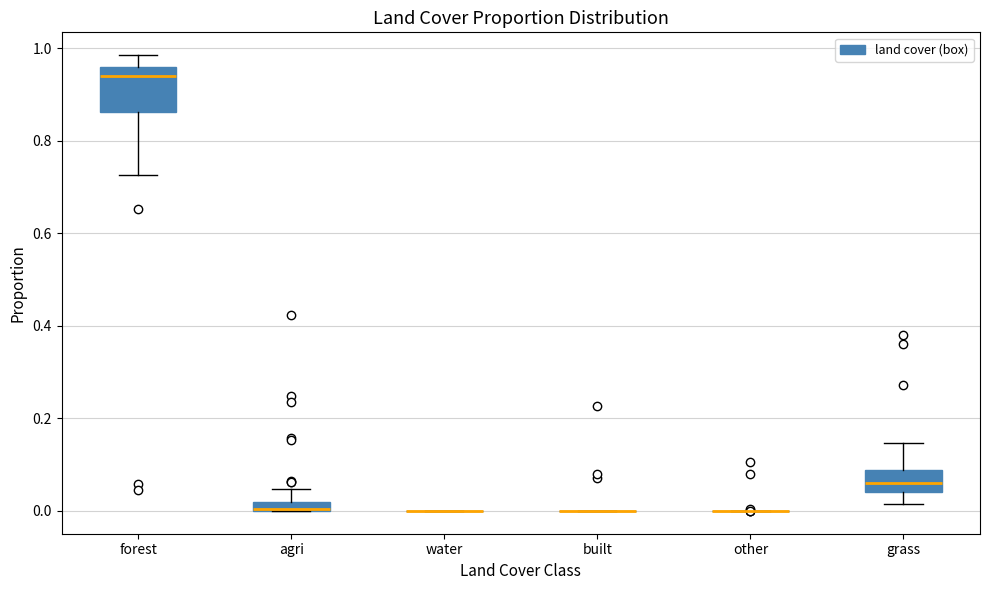

Comparing the boxes themselves (not the whiskers), which one is the tallest?

forest